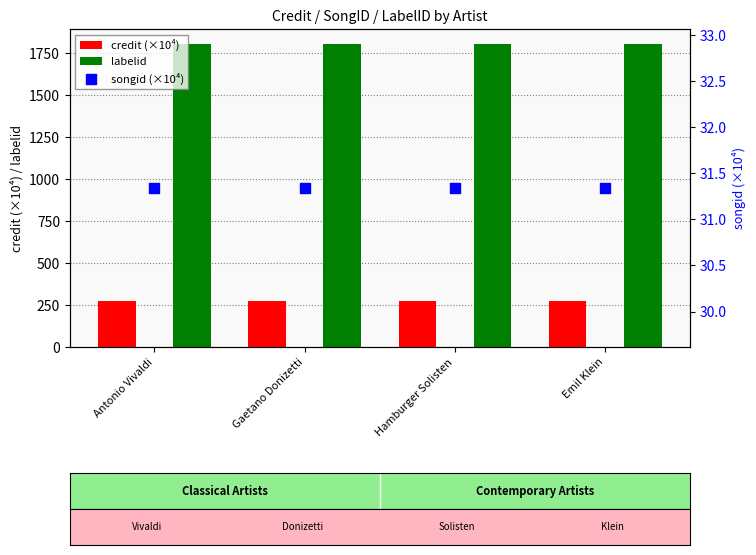

At which category is the sum across all series the highest?

Antonio Vivaldi